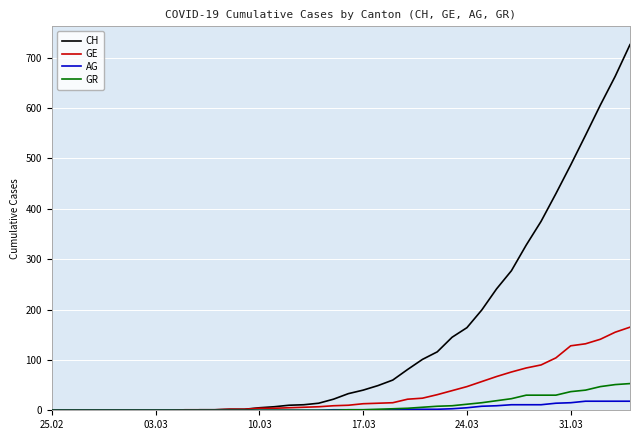

List the series in order of their peak value, lowest first.

AG, GR, GE, CH